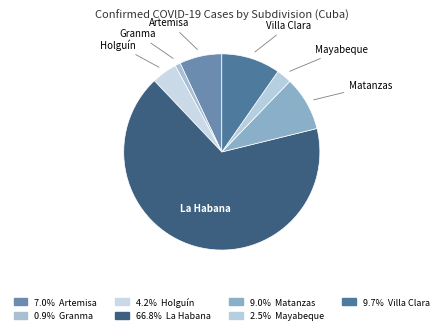

Which slice is the smallest?

Granma